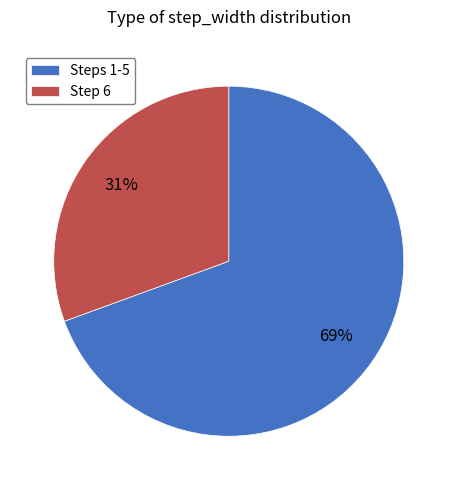

Combined, do Step 6 and Steps 1-5 account for over 50%?

Yes